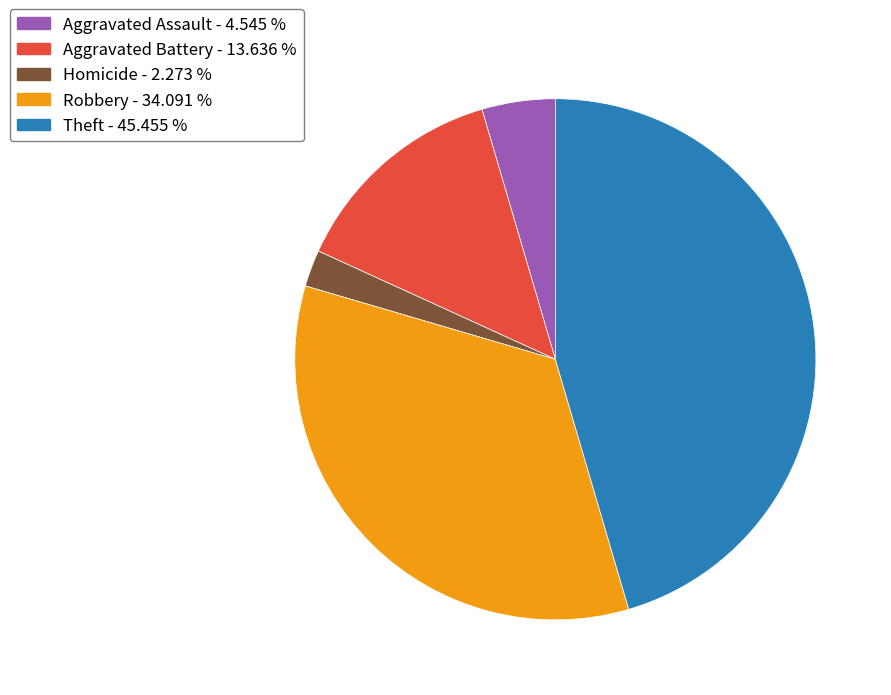

Which slice is the largest?

Theft - 45.455 %